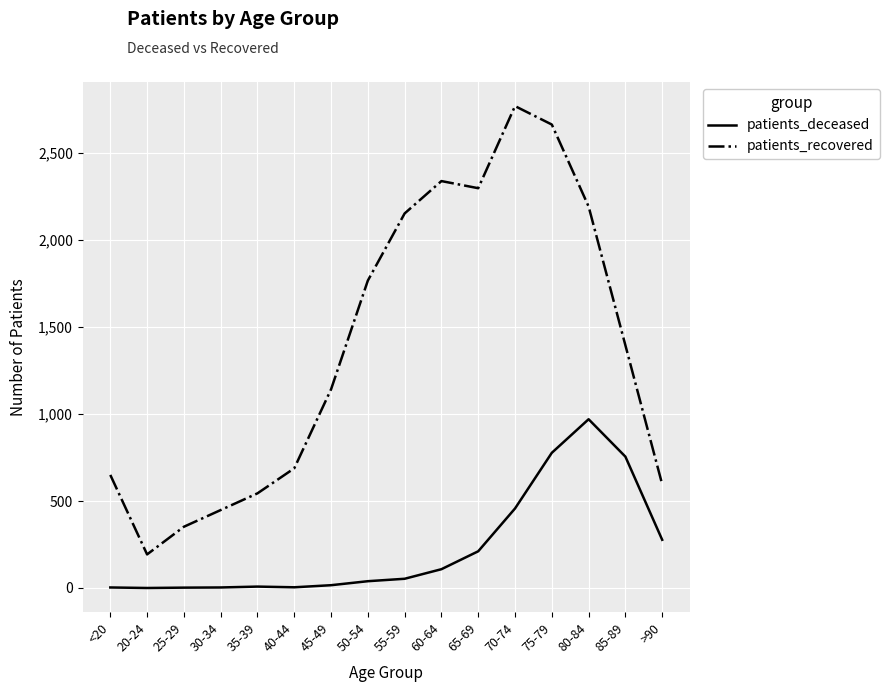

Is this an area chart (filled region under the line)?

No